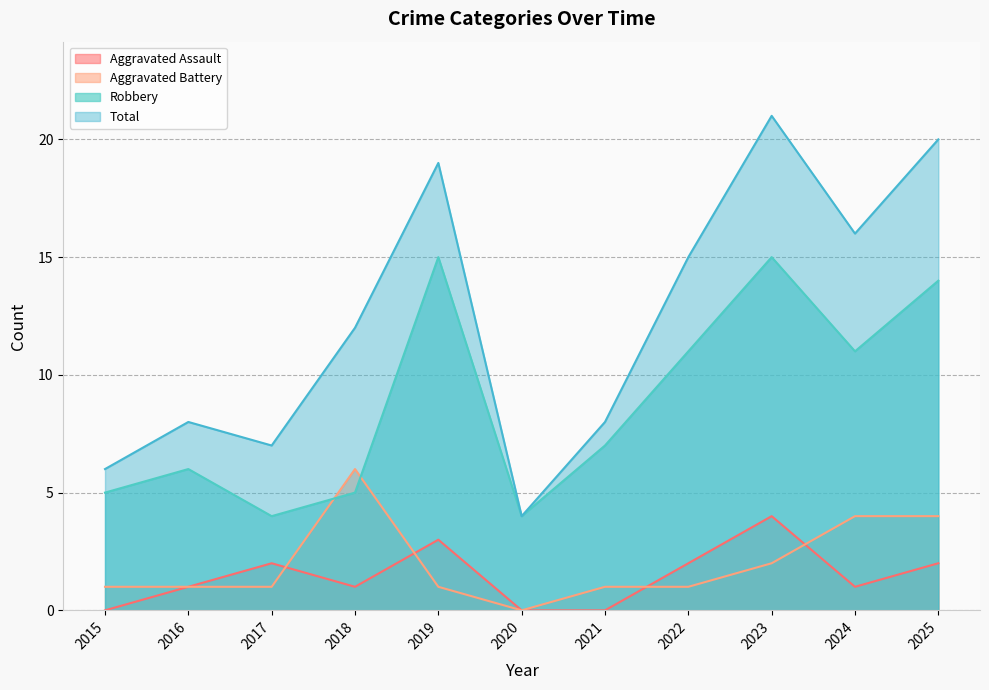

Where does the Robbery series first go above 7?

2019